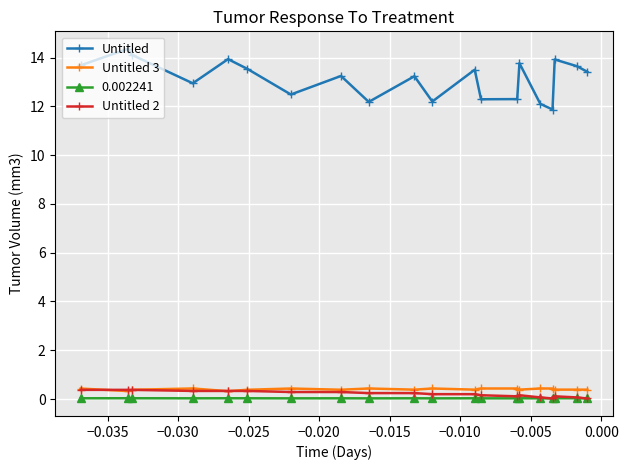

What is the value of the Untitled 3 point at the 8th from the left?

0.4